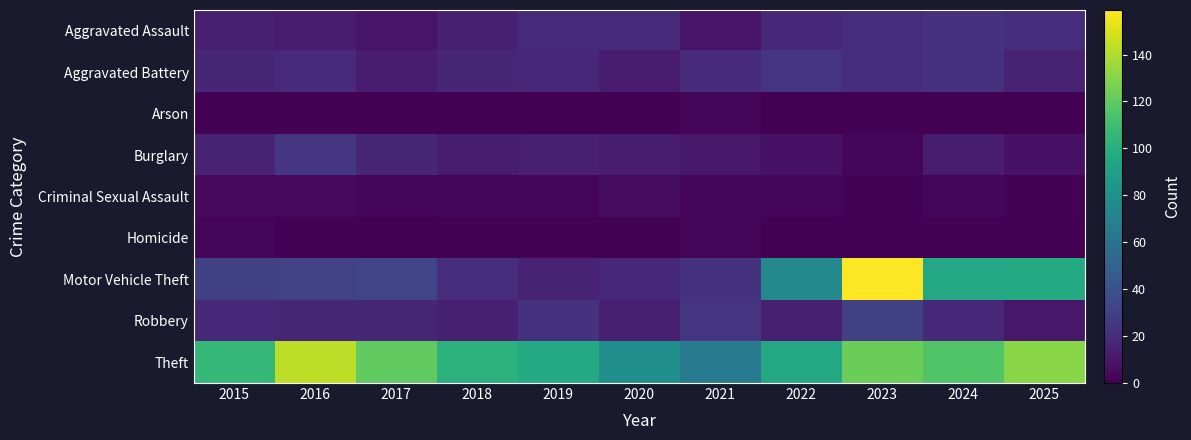

Which has a higher value, 2020 or 2017?

2020